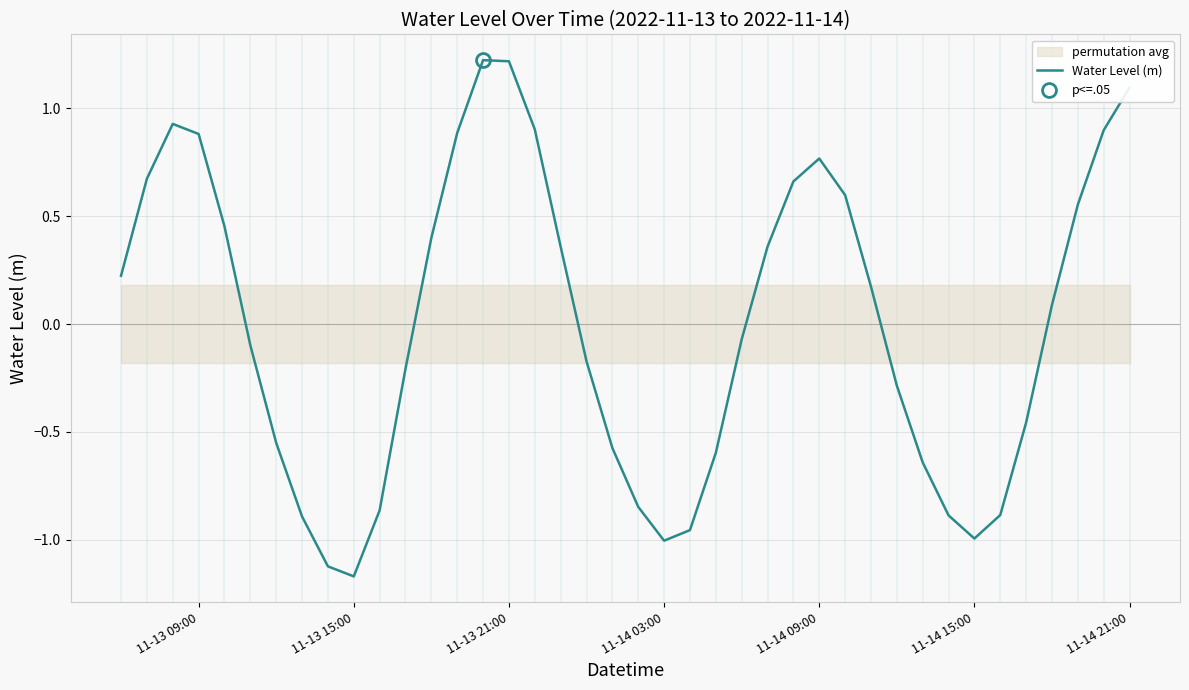

True or false: the data has more than 1 interior local peaks.

True